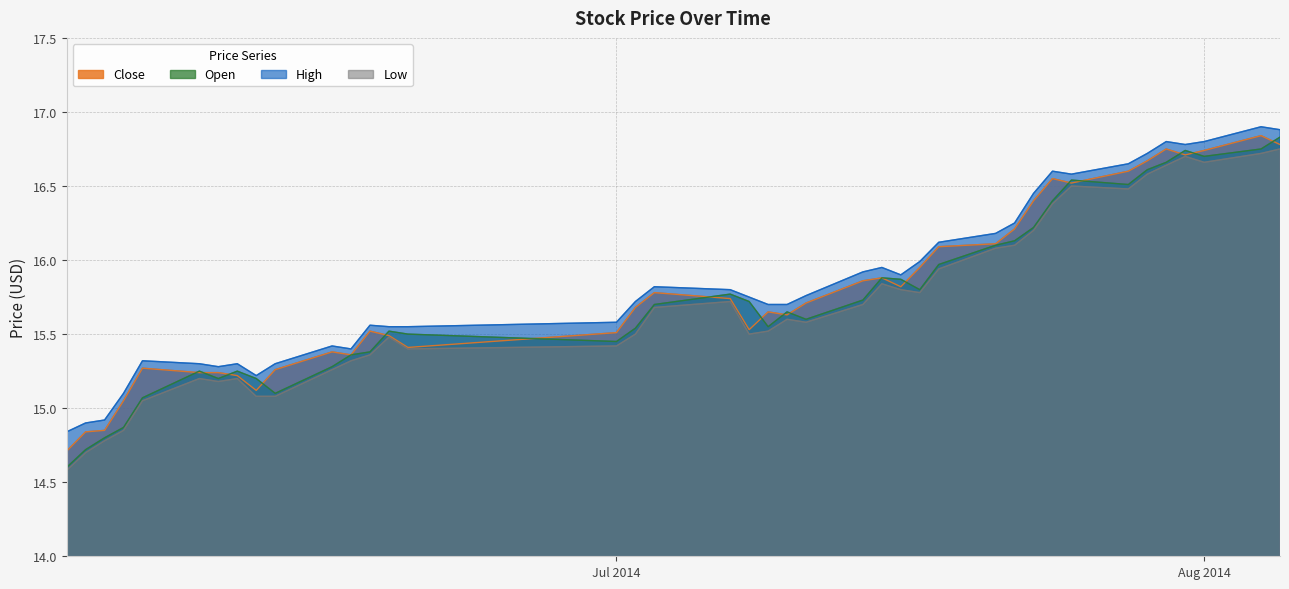

Rank the series by their average value, from highest to lowest.

High, Close, Open, Low